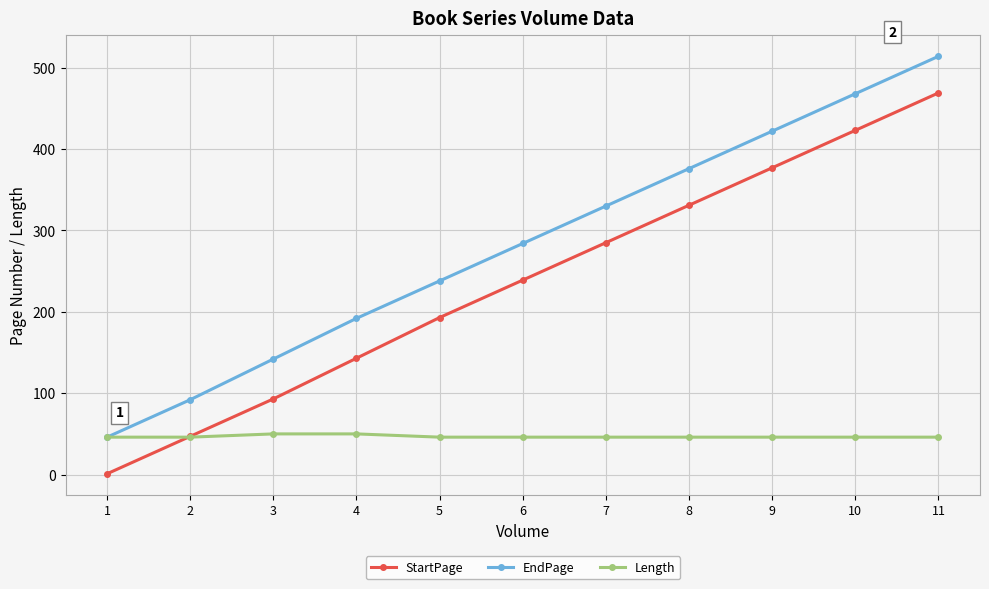

What is the value of the Length point at the 6th from the left?

46